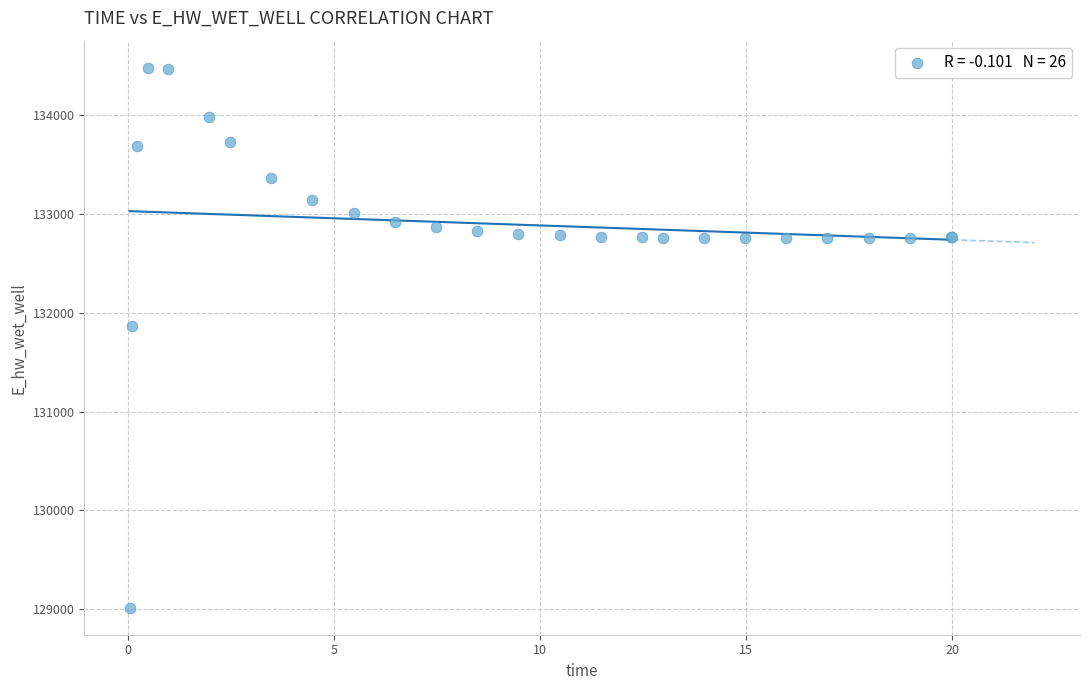

What Y value in the scatter plot is closest to 131748?

131866.9